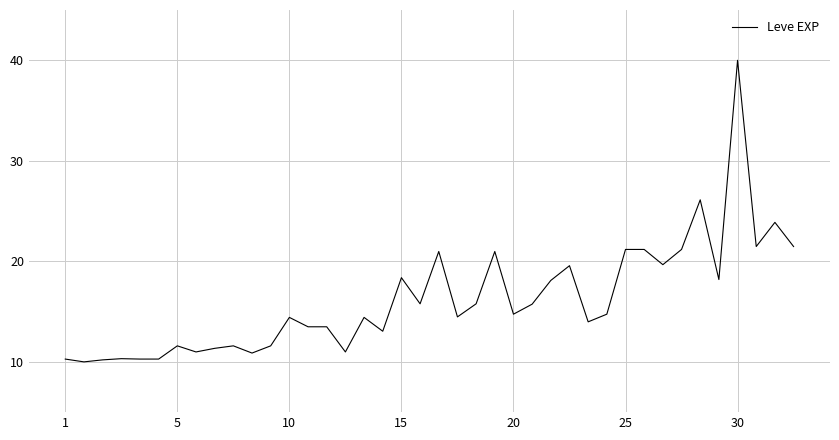

How many distinct data groups are displayed?

1